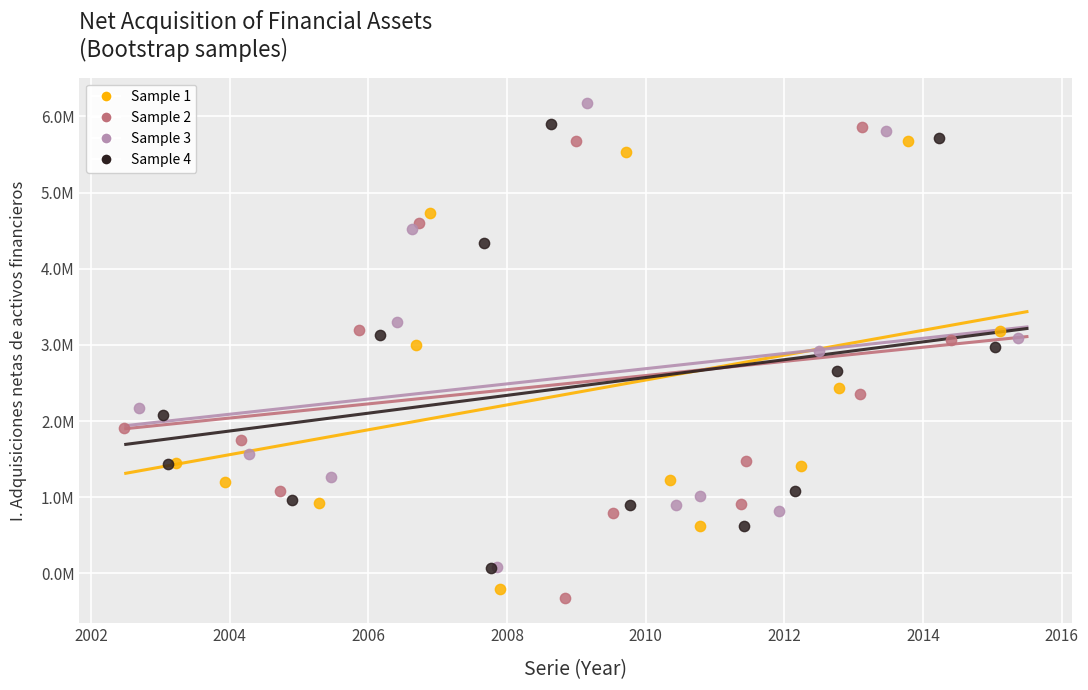

Which series contains the highest Y value?

Sample 3